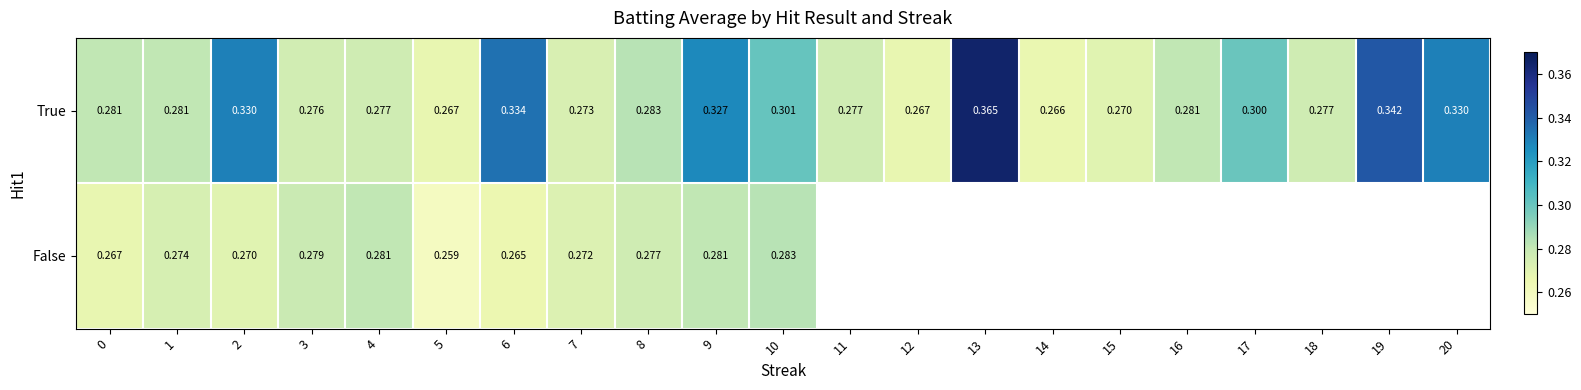

Which series changed the most between 3 and 8?

True